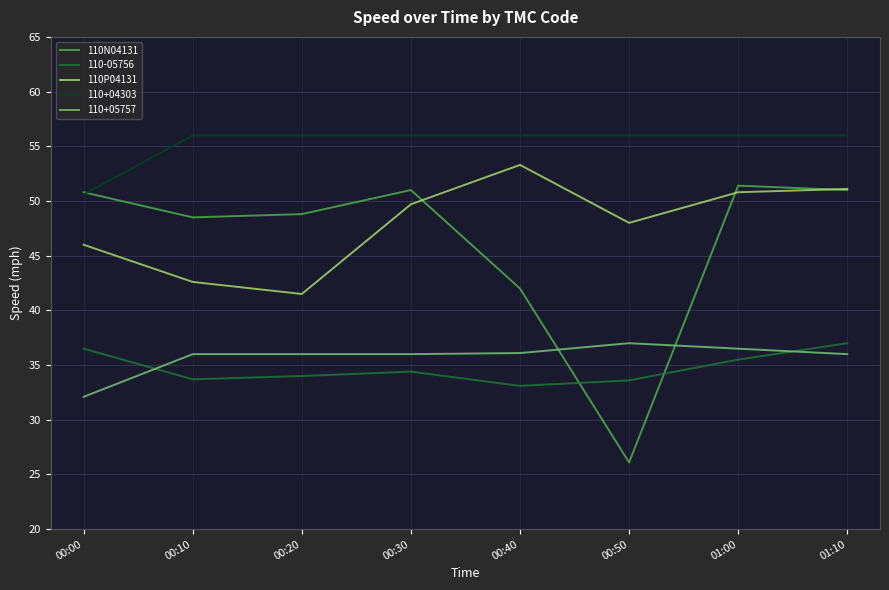

What is the highest value of the 110N04131 series?

51.4